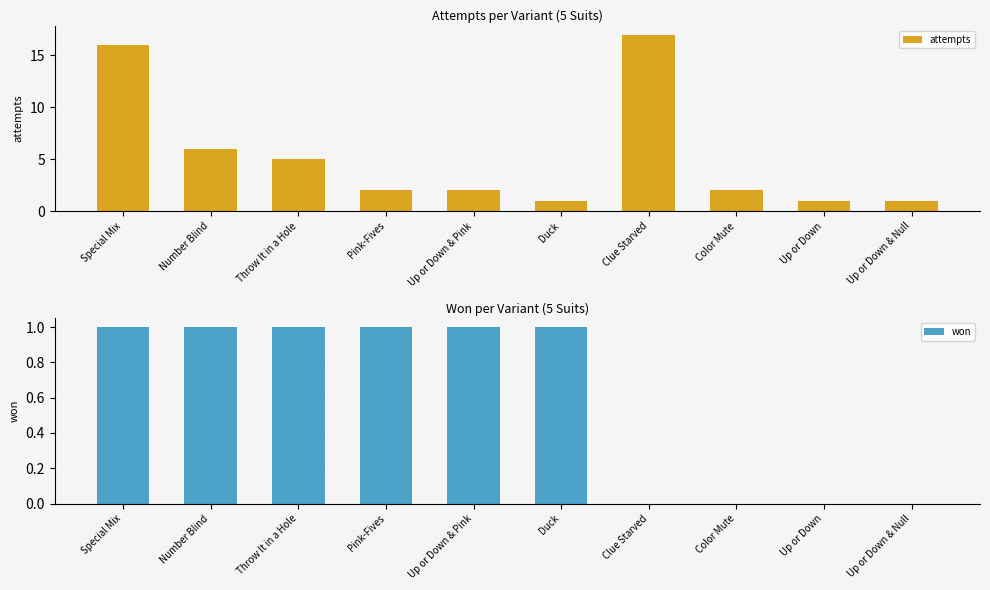

What is the difference between the attempts values at Duck and Clue Starved?

16